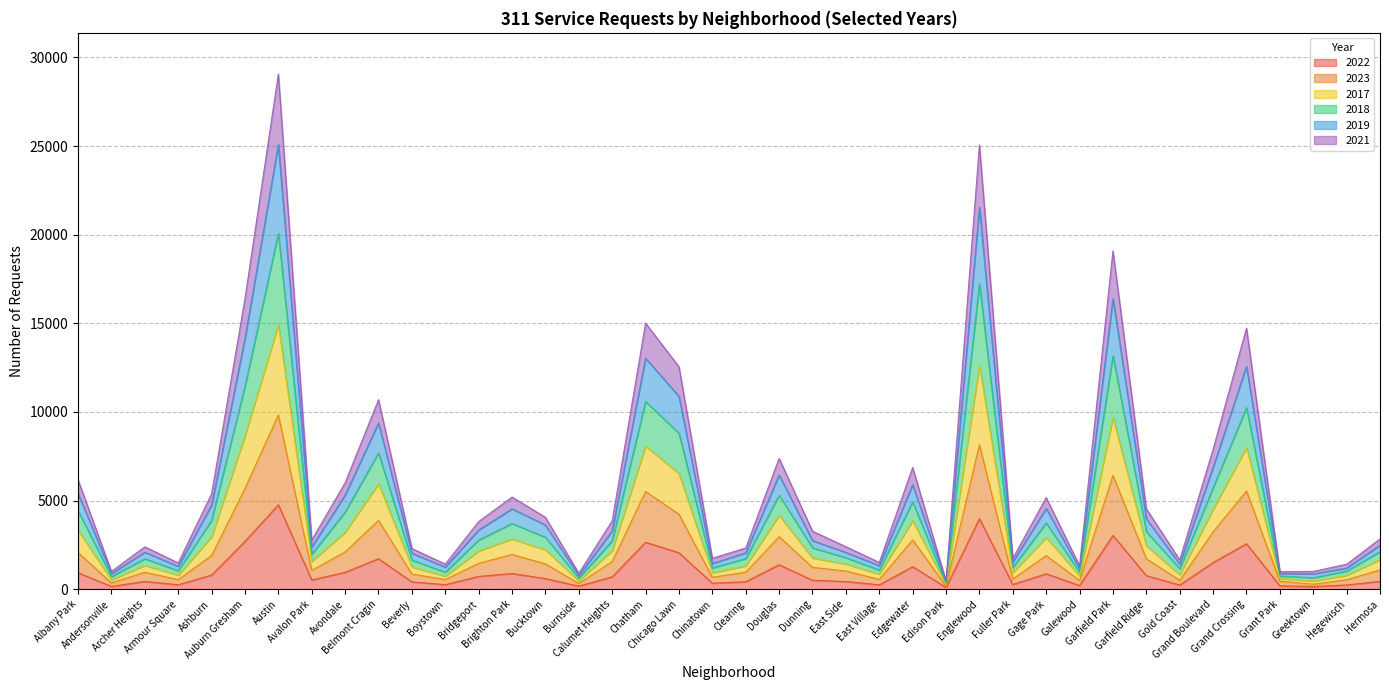

What are all the series names shown in the legend?

2022, 2023, 2017, 2018, 2019, 2021